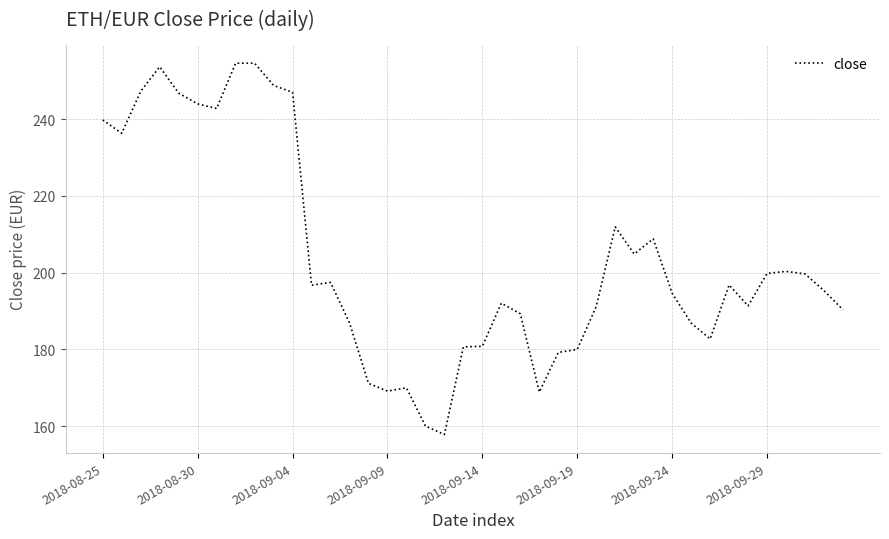

What is the greatest value displayed?

254.6